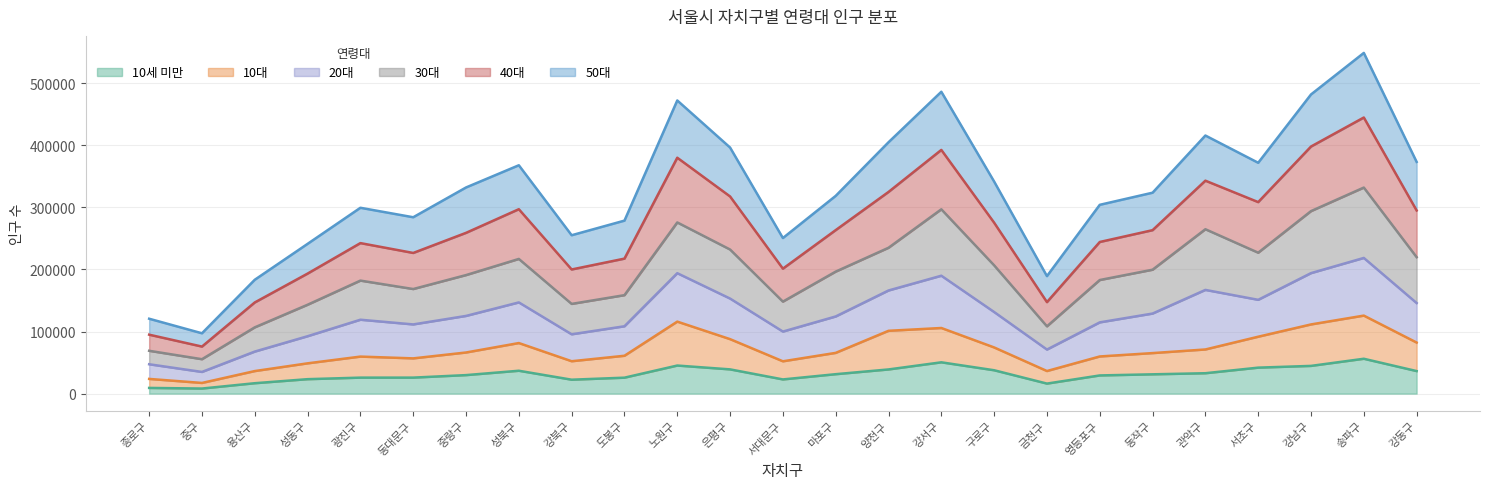

How many data points does each series have?

25